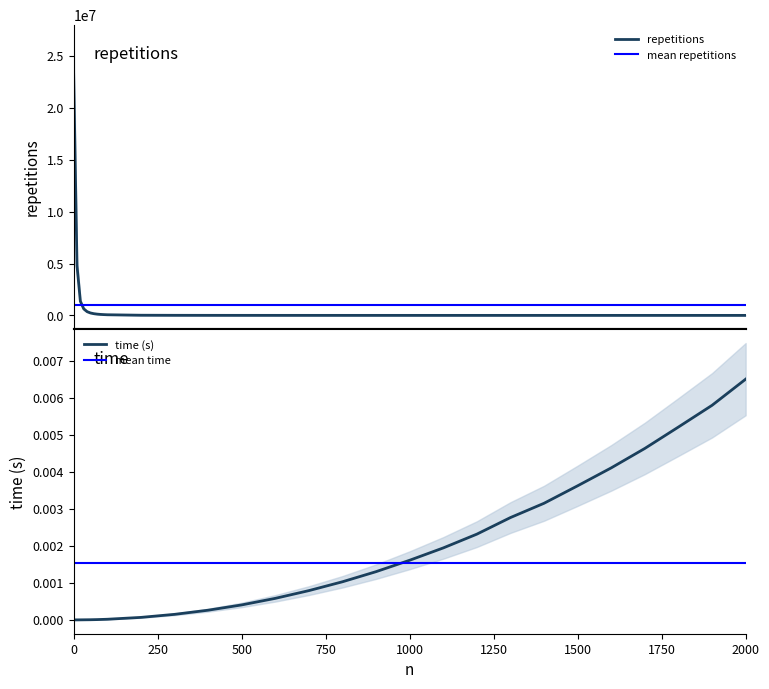

What is the maximum value for repetitions?

23200384